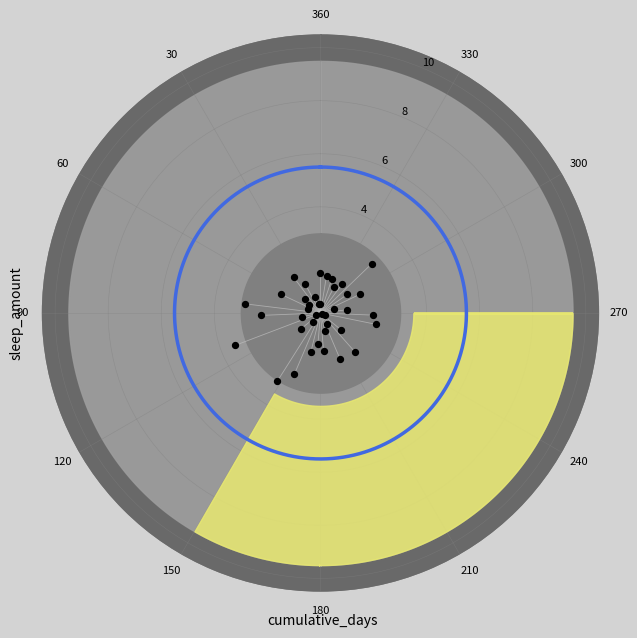

What is the range of X values (max minus min)?

6.3